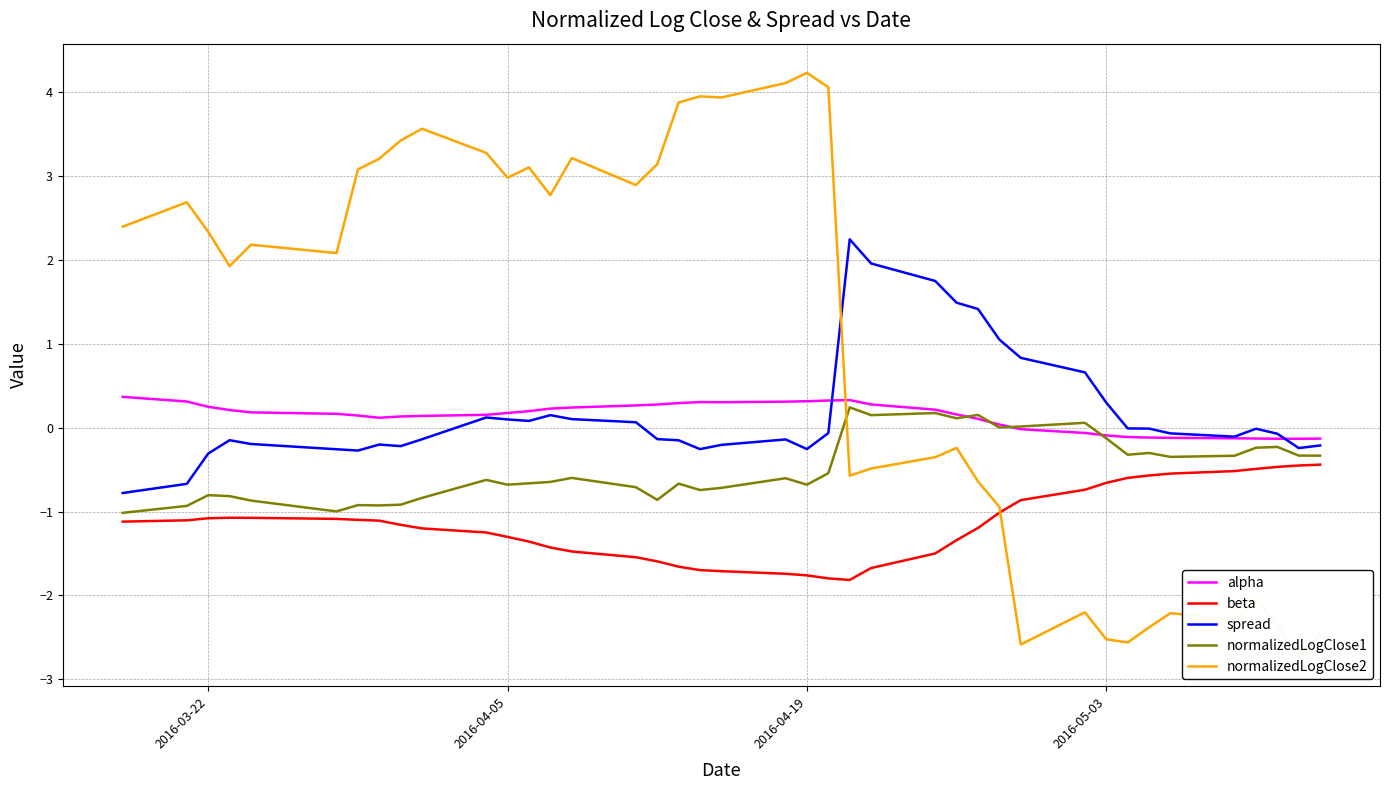

What is the minimum value for spread?

-0.8